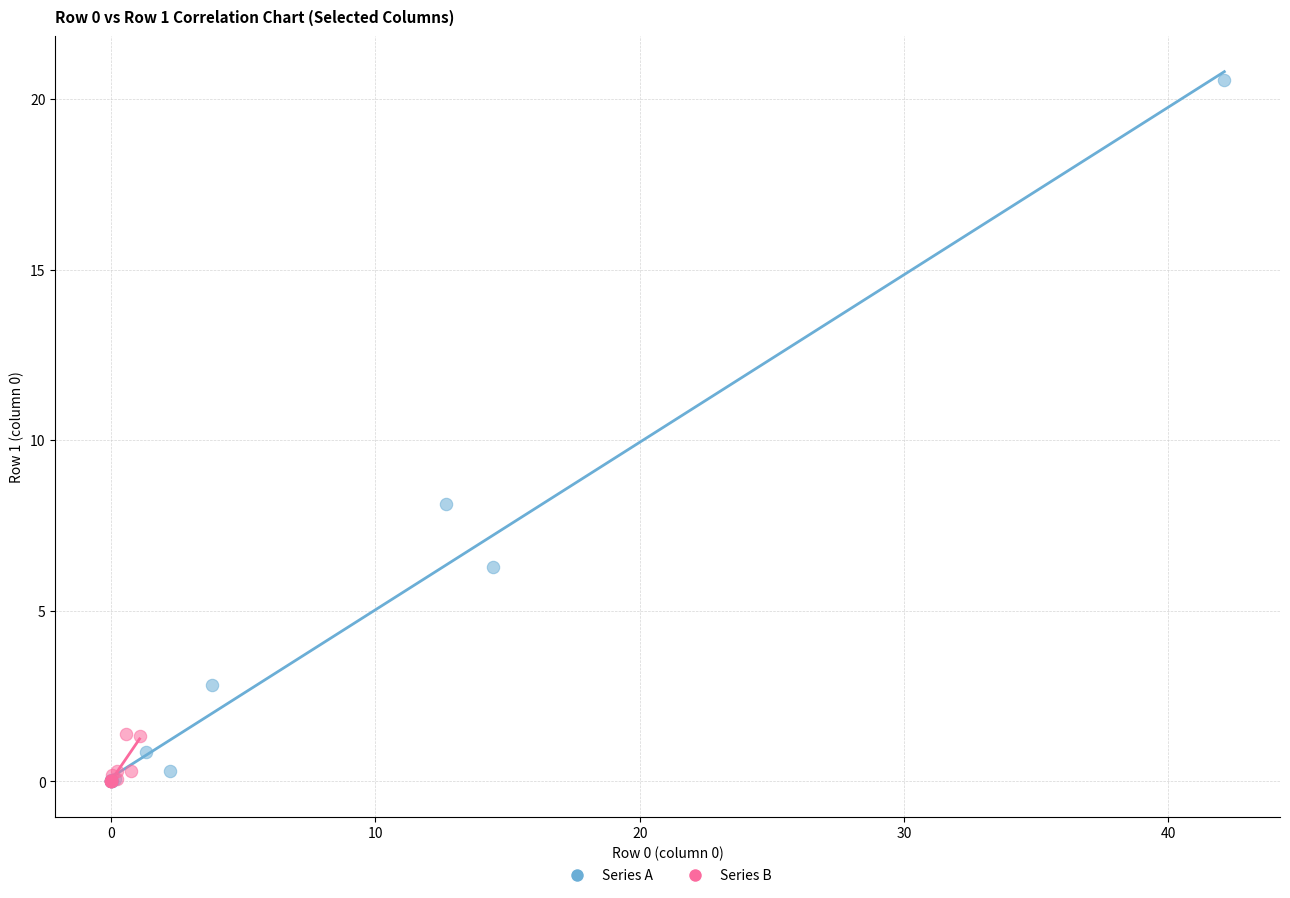

Which series has the widest spread of Y values?

Series A